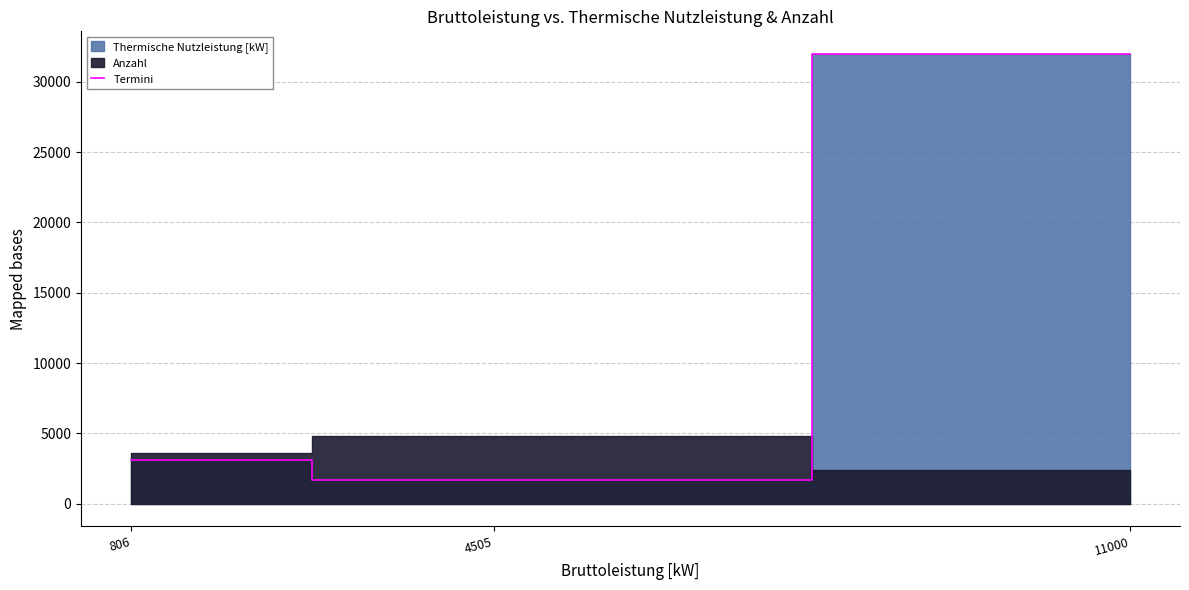

What is the difference between the maximum and minimum values?

30322